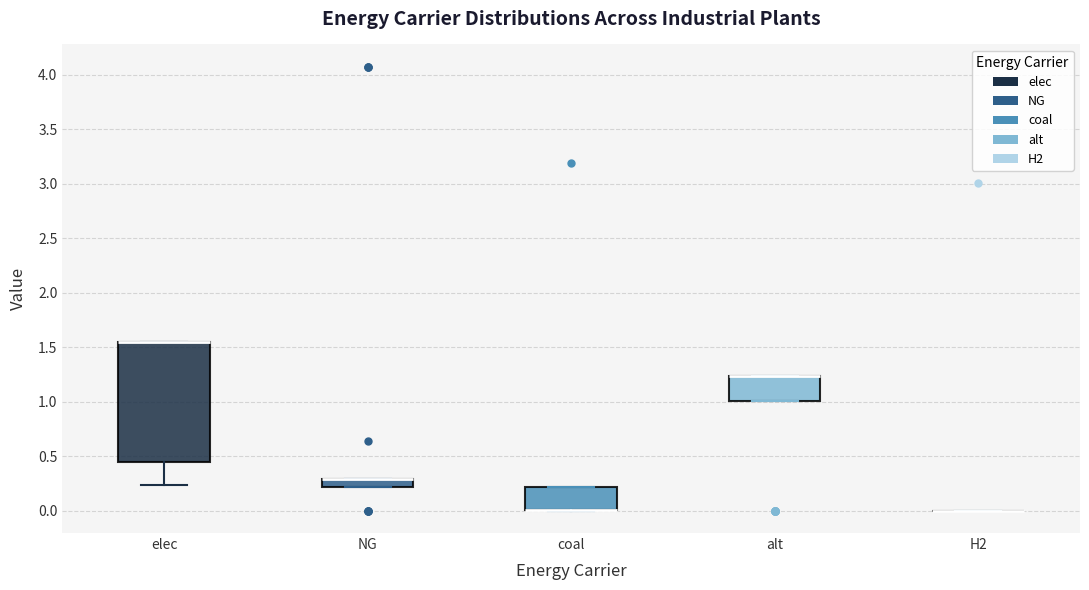

Comparing the boxes themselves (not the whiskers), which one is the tallest?

elec